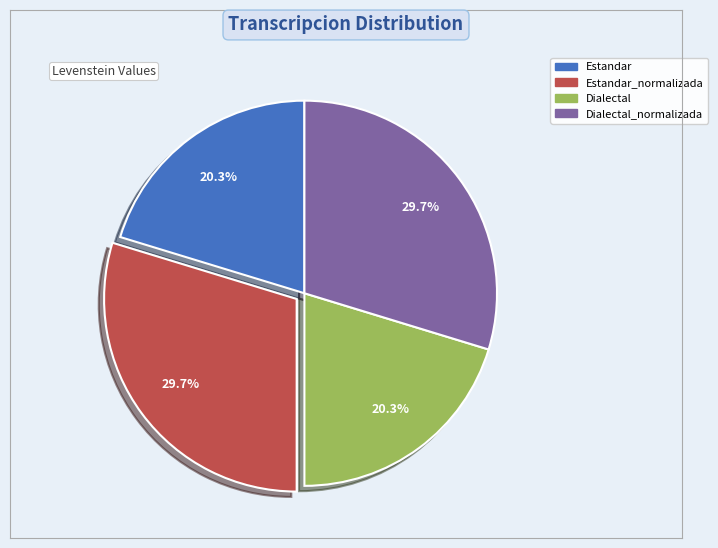

Is there a majority slice in this chart?

No